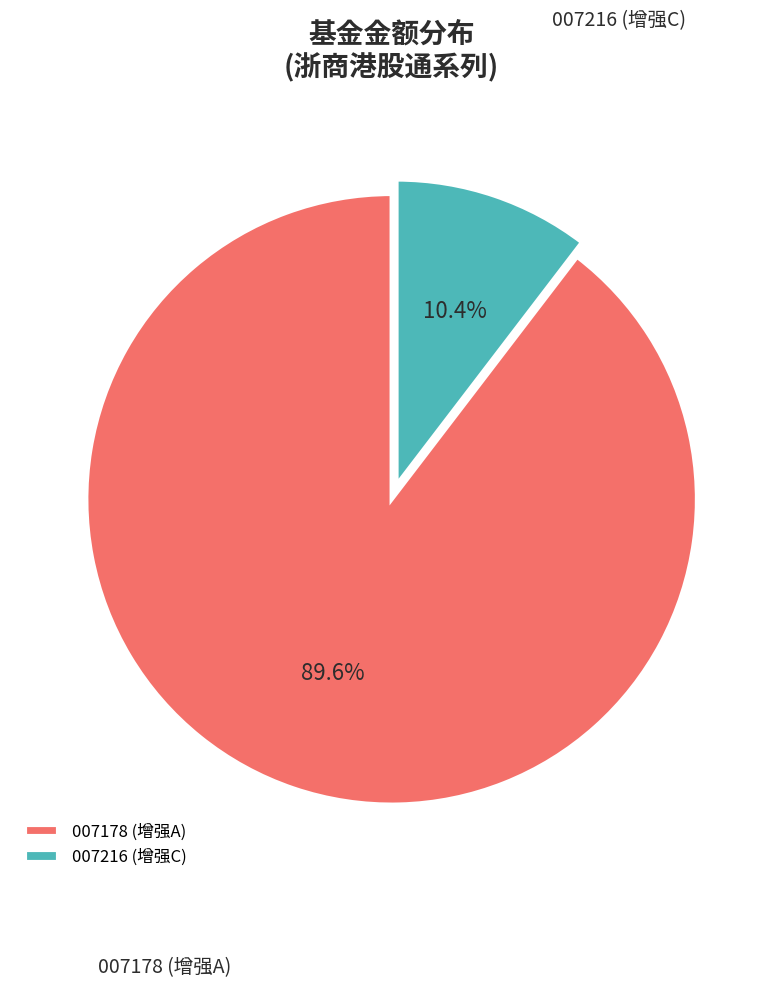

Count the number of slices in the pie.

2